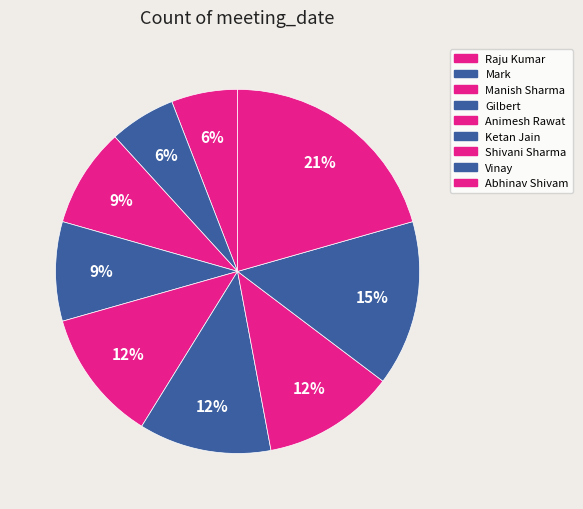

How many slices are in this pie chart?

9